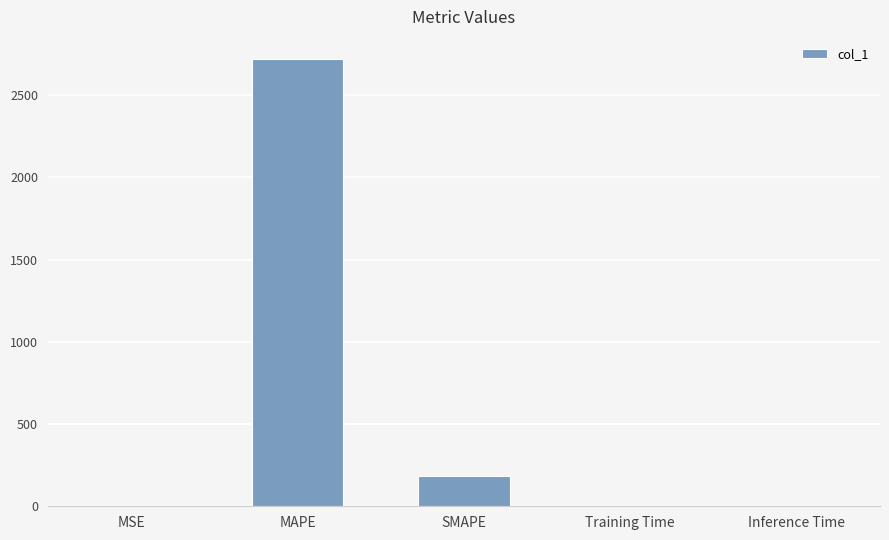

The value at Training Time is 0.0. True or false?

True